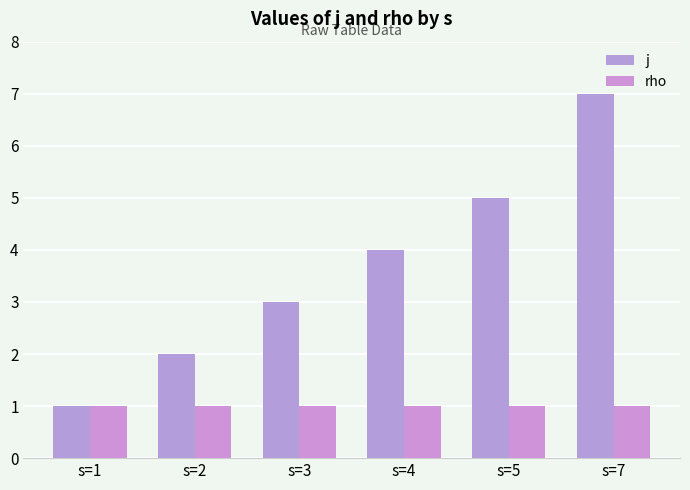

At s=5, list the series in order from largest to smallest.

j, rho